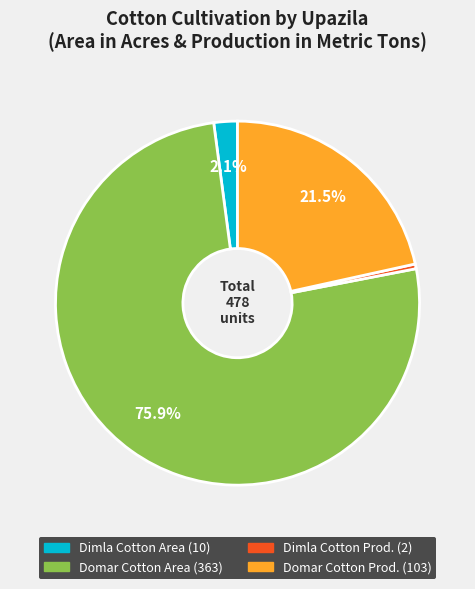

Is there a majority slice in this chart?

Yes